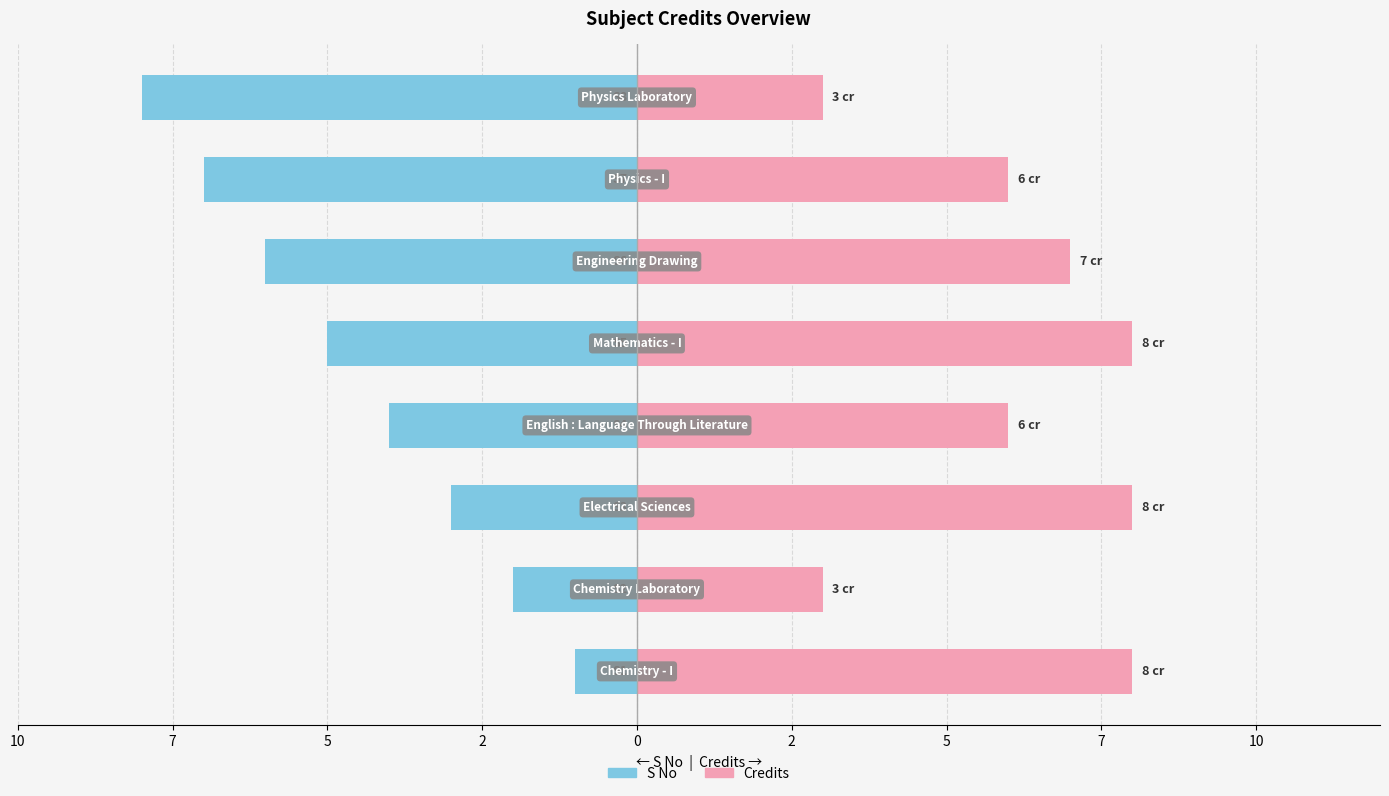

How many values in the Credits series are below 7?

4